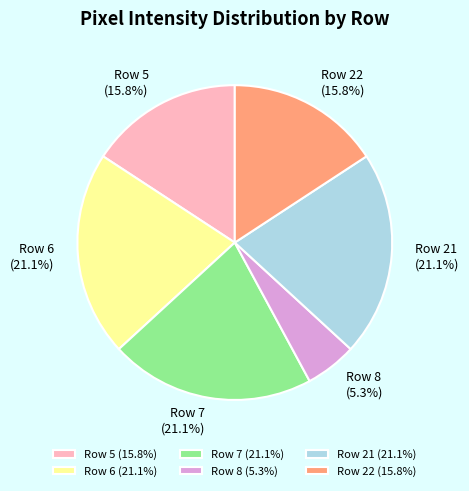

The Row 5 slice represents 7% of the pie. True or false?

False